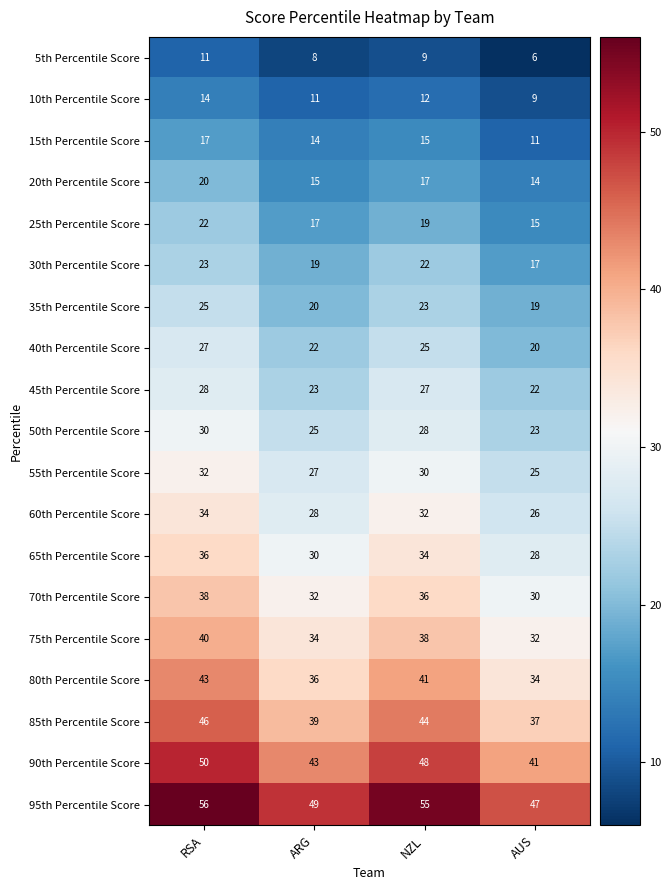

Between ARG and NZL, which series saw the biggest shift?

95th Percentile Score